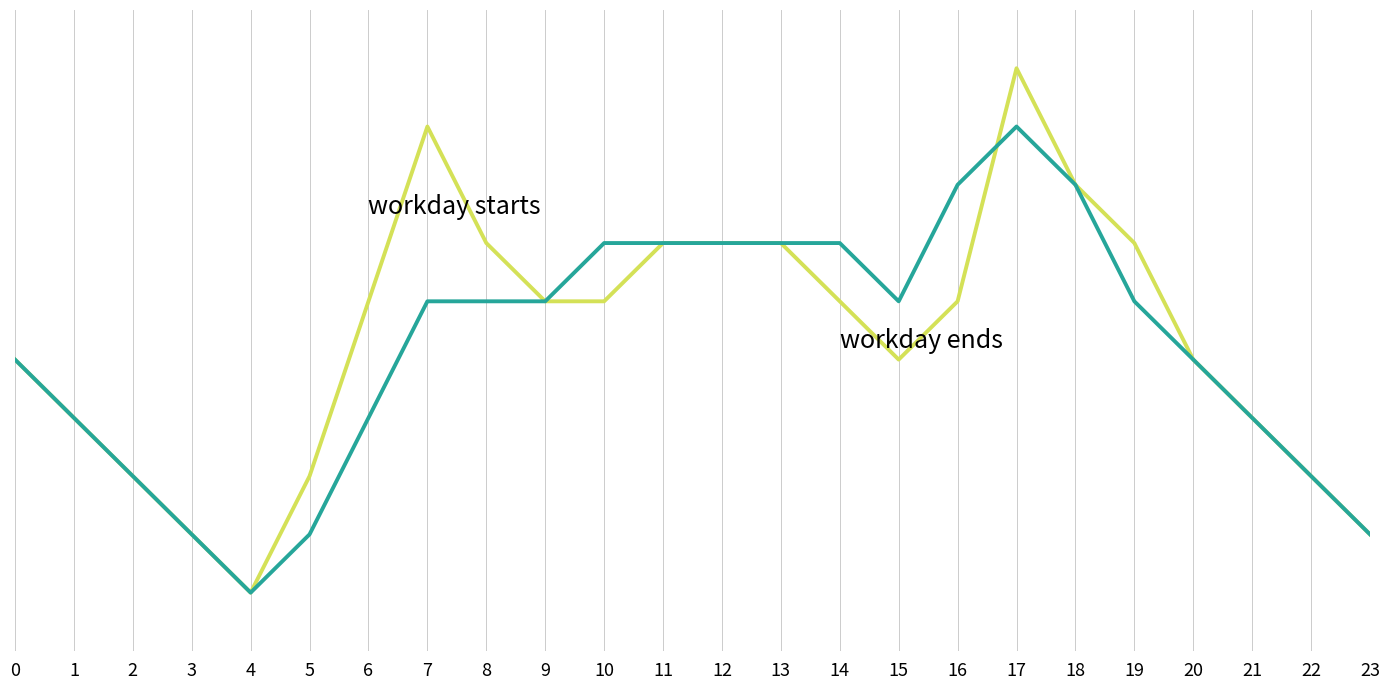

Does the chart display data point markers on the line(s)?

No